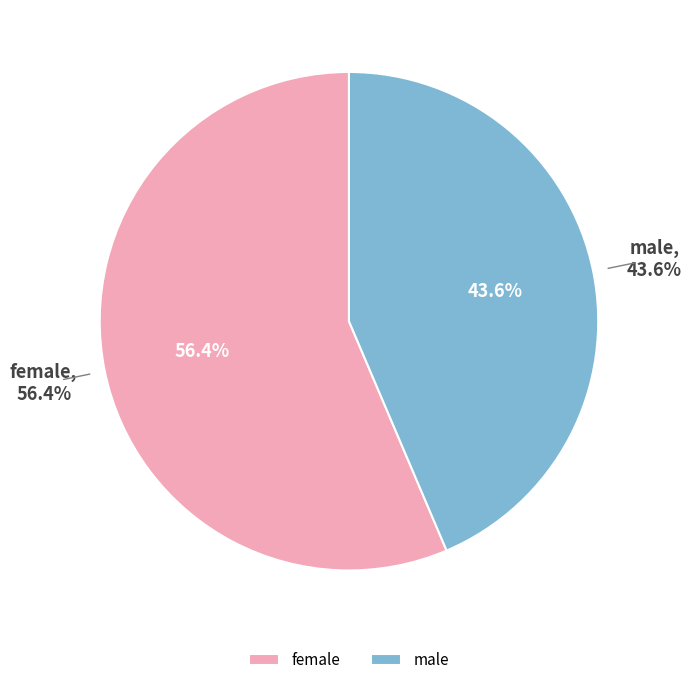

What percentage is the female slice, to the nearest percent?

56%